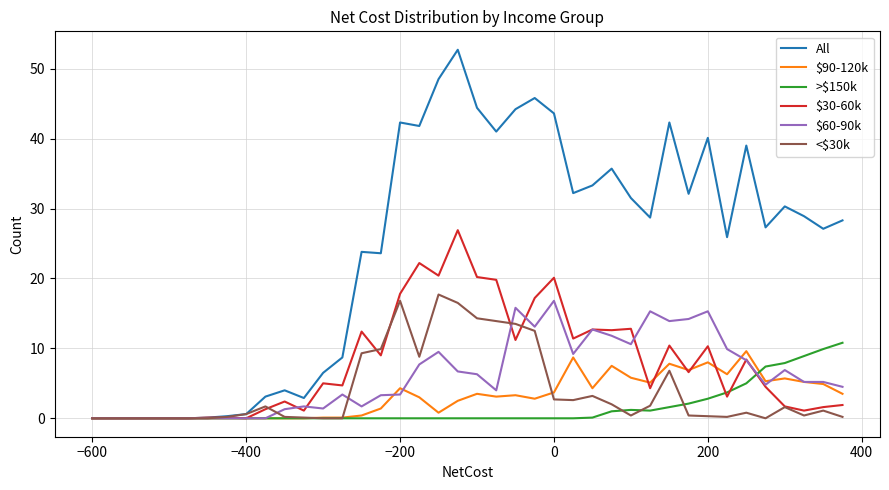

What is the maximum value for >$150k?

10.8